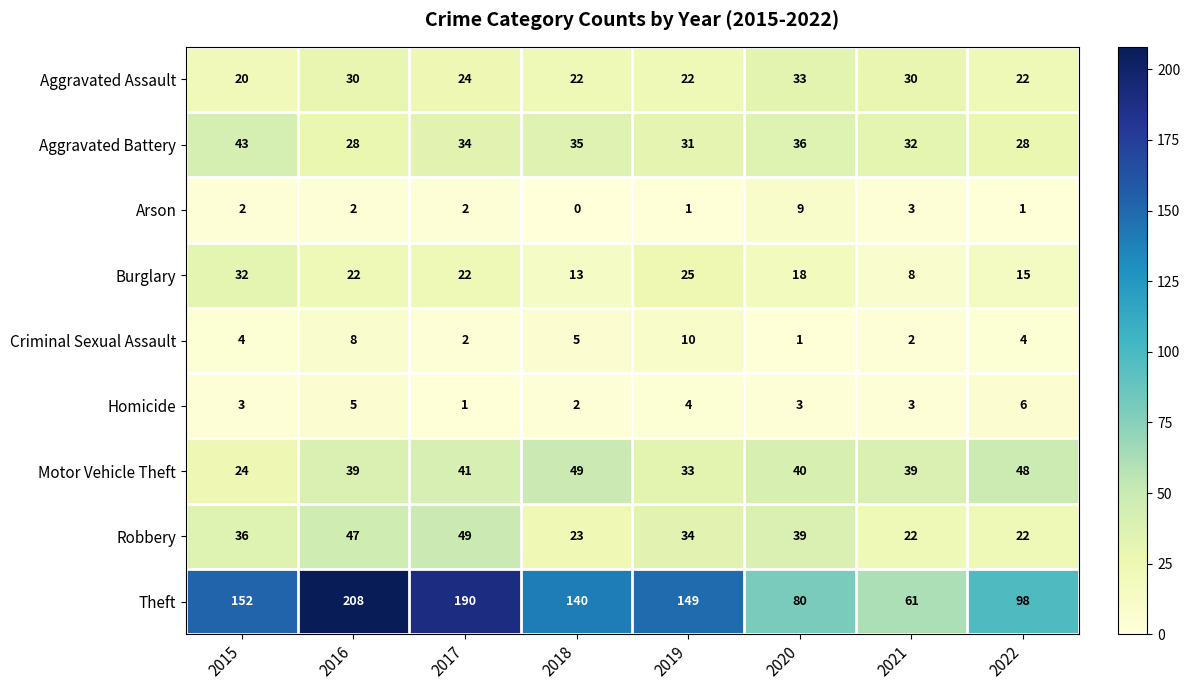

Is the value of Aggravated Assault at 2021 greater than the value of Criminal Sexual Assault at 2021?

Yes